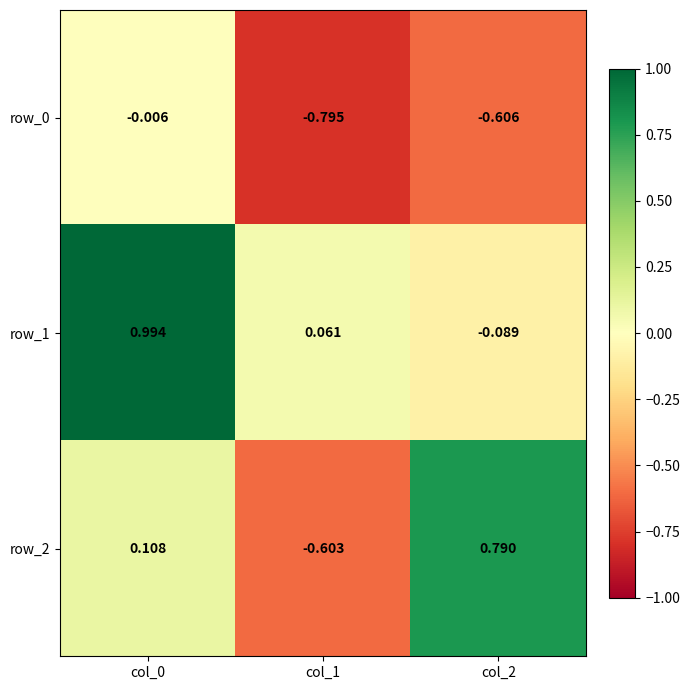

The value of row_0 at col_2 is -0.6. True or false?

True